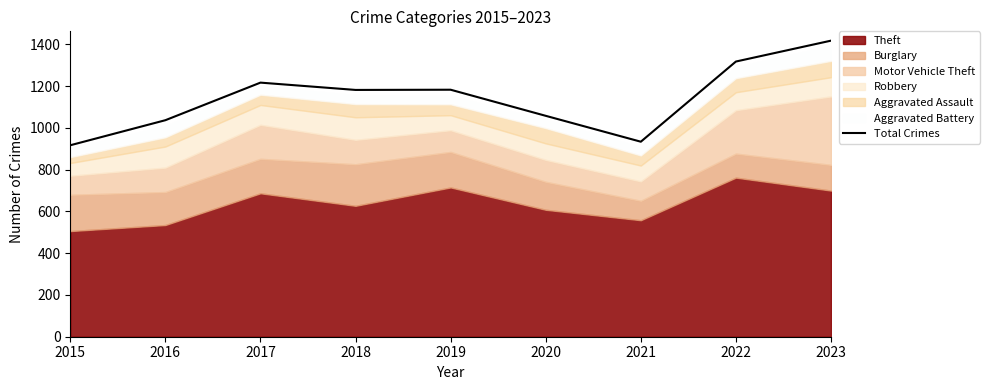

What is the sum of all values?

10264